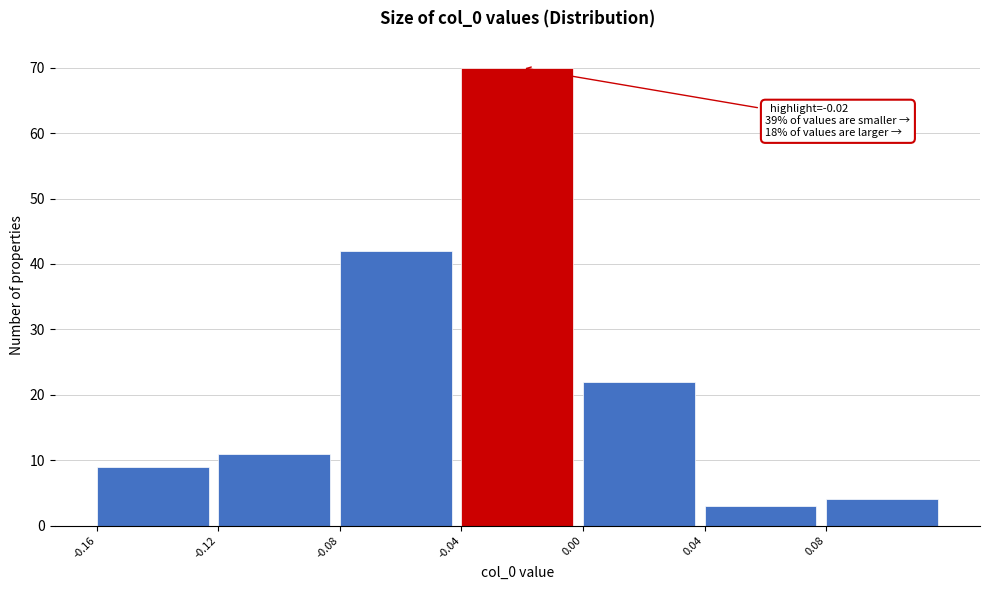

Which range on the x-axis has the tallest bar?

-0.04 to 0.00